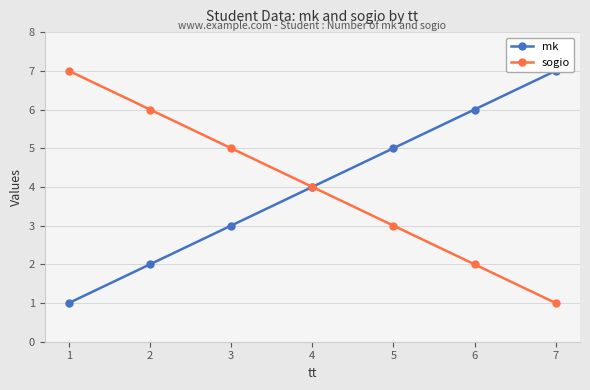

Reading right to left, list all the values displayed in this chart.

mk: 7=7	6=6	5=5	4=4	3=3	2=2	1=1
sogio: 7=1	6=2	5=3	4=4	3=5	2=6	1=7